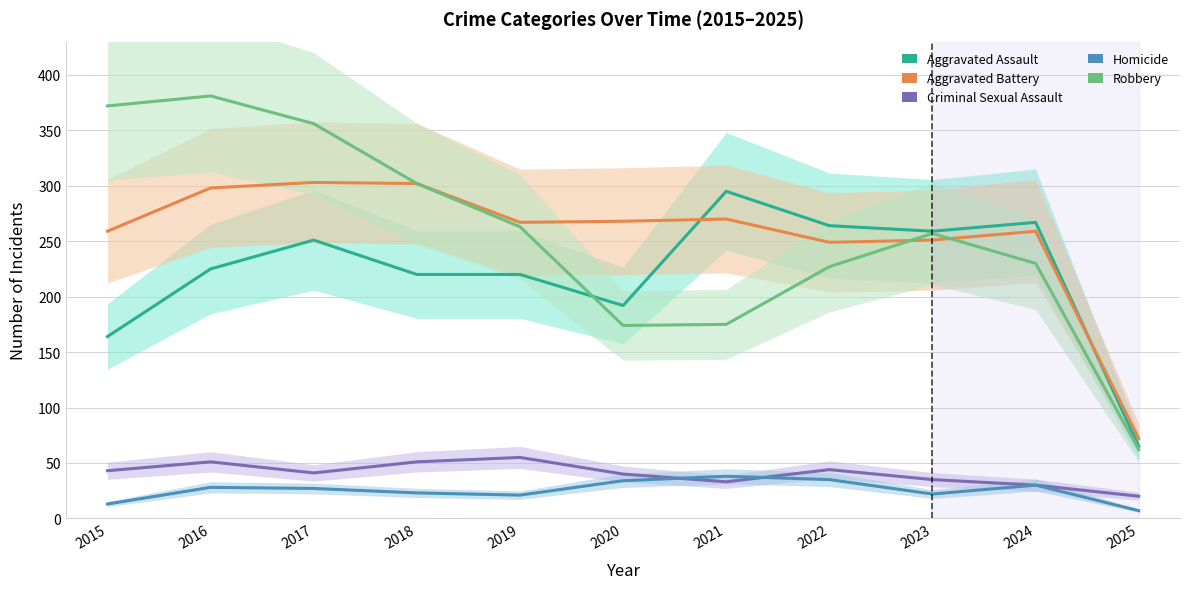

Reading left to right, transcribe all the data shown in this chart.

Aggravated Assault: 164	225	251	220	220	192	295	264	259	267	65
Aggravated Battery: 259	298	303	302	267	268	270	249	251	259	72
Criminal Sexual Assault: 43	51	41	51	55	40	33	44	35	30	20
Homicide: 13	28	27	23	21	34	38	35	22	30	7
Robbery: 372	381	356	302	263	174	175	227	257	230	62